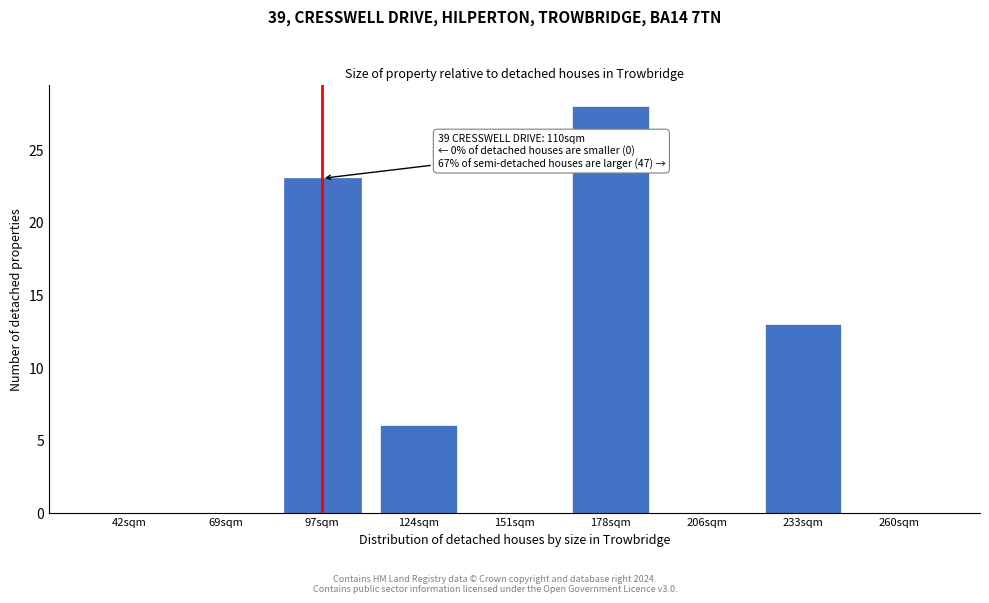

Reading left to right, extract all data points from this chart.

42sqm=0	69sqm=0	97sqm=23	124sqm=6	151sqm=0	178sqm=28	206sqm=0	233sqm=13	260sqm=0